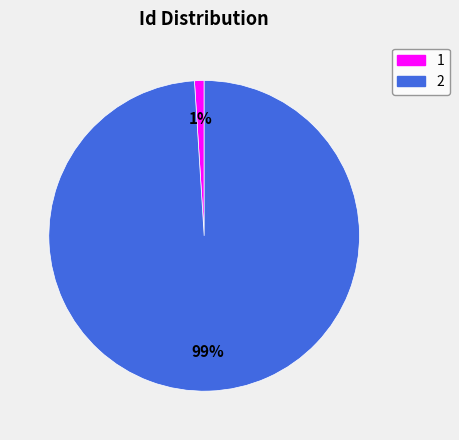

True or false: 1 accounts for 1% of the total.

True